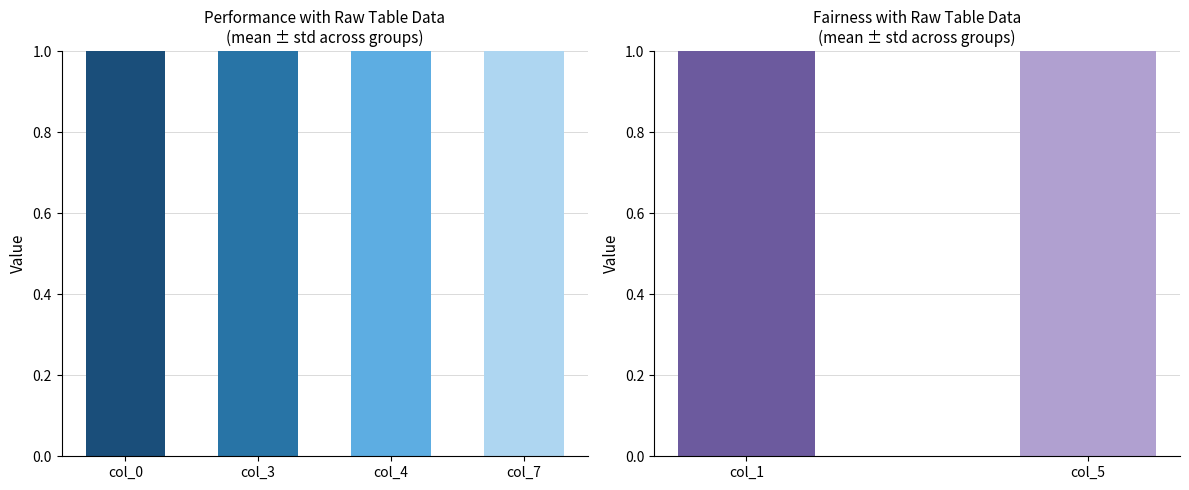

Which series has the largest total across all categories?

col_0